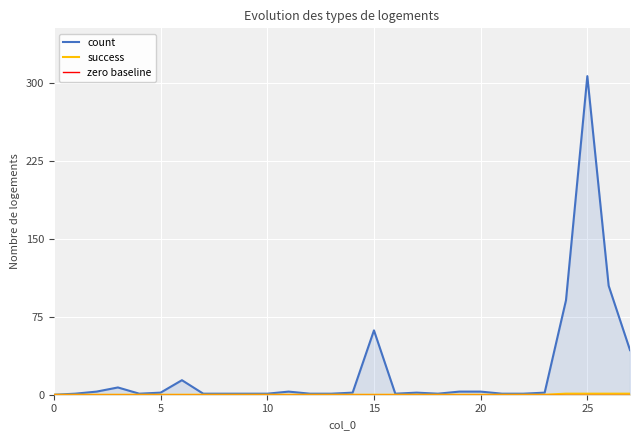

Which series has the largest total across all categories?

count